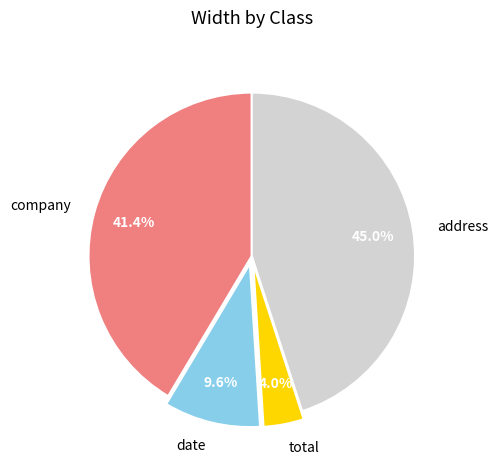

What percentage is the company slice, to the nearest percent?

41%